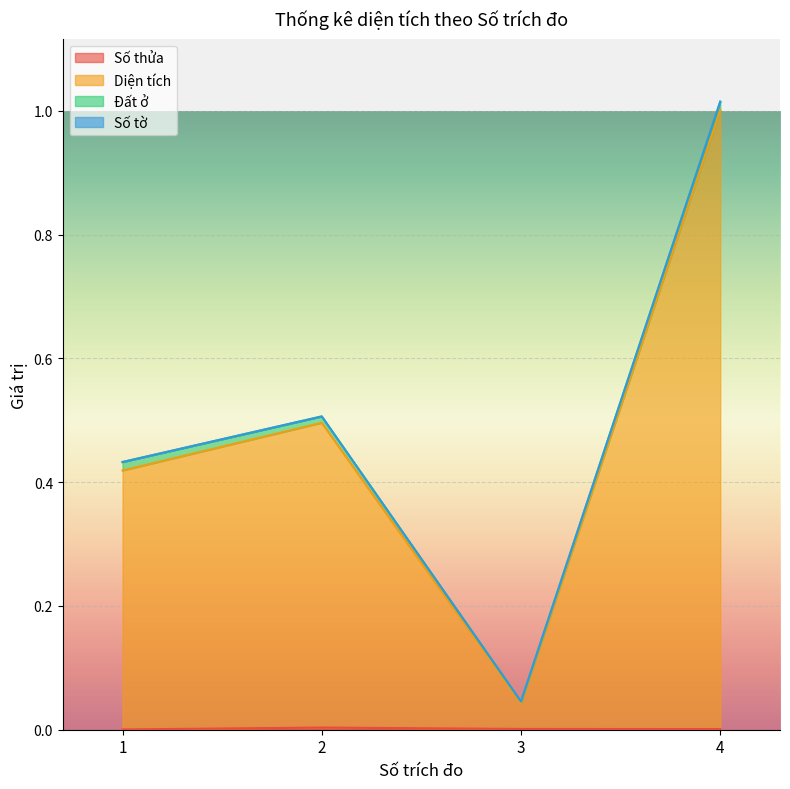

What is the difference between the Diện tích values at 1 and 4?

0.6